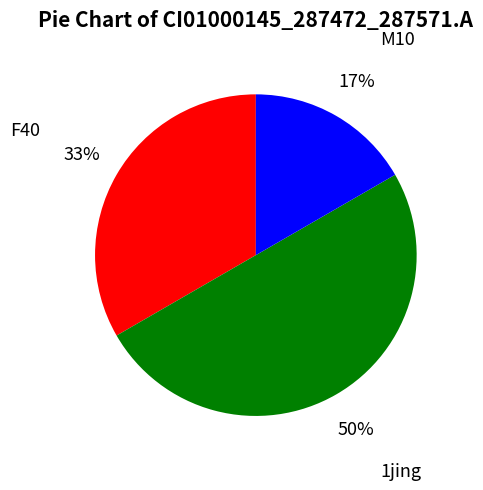

How many slices are in this pie chart?

3